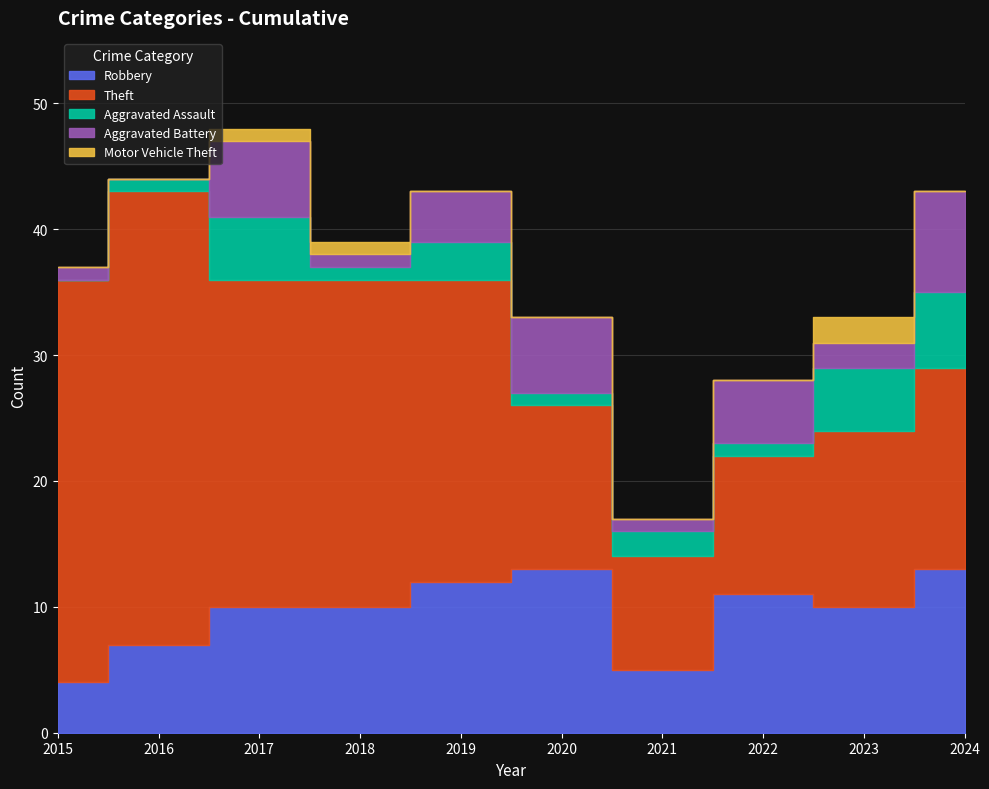

True or false: Theft and Motor Vehicle Theft cross at least once.

False